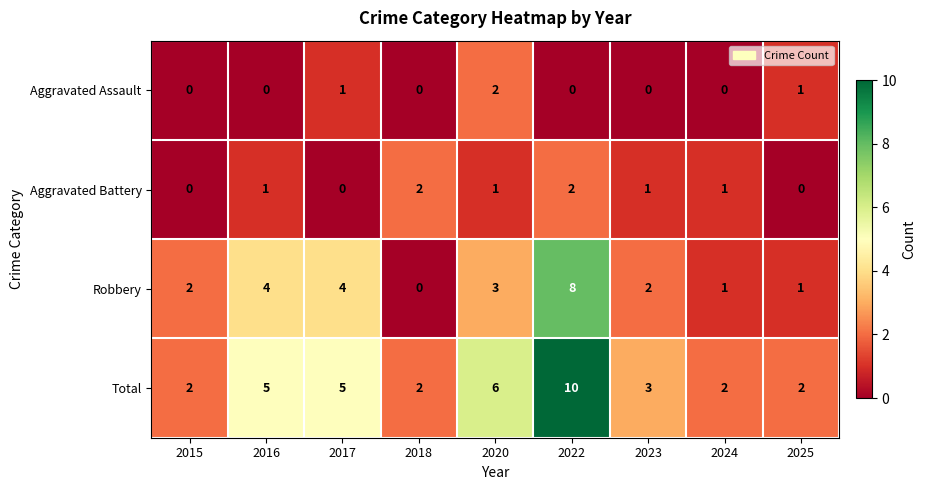

Where is Total nearest to the value 6?

2020